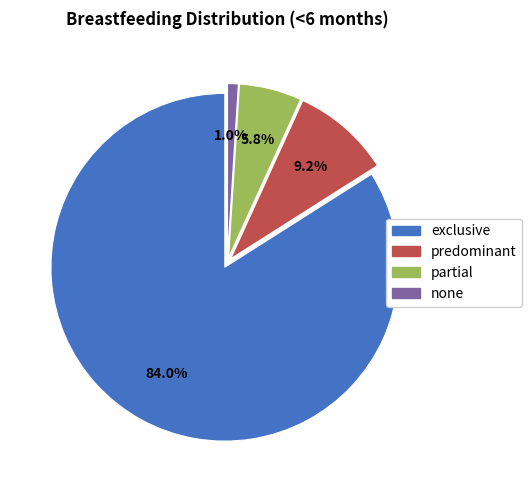

How much of the chart is everything except exclusive?

16.0%